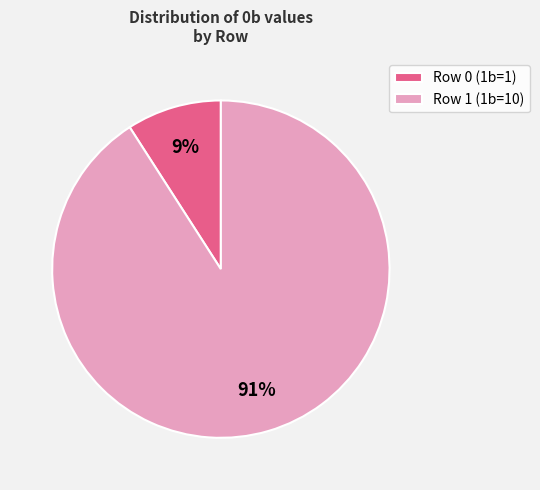

Between Row 1 (1b=10) and Row 0 (1b=1), which is larger?

Row 1 (1b=10)